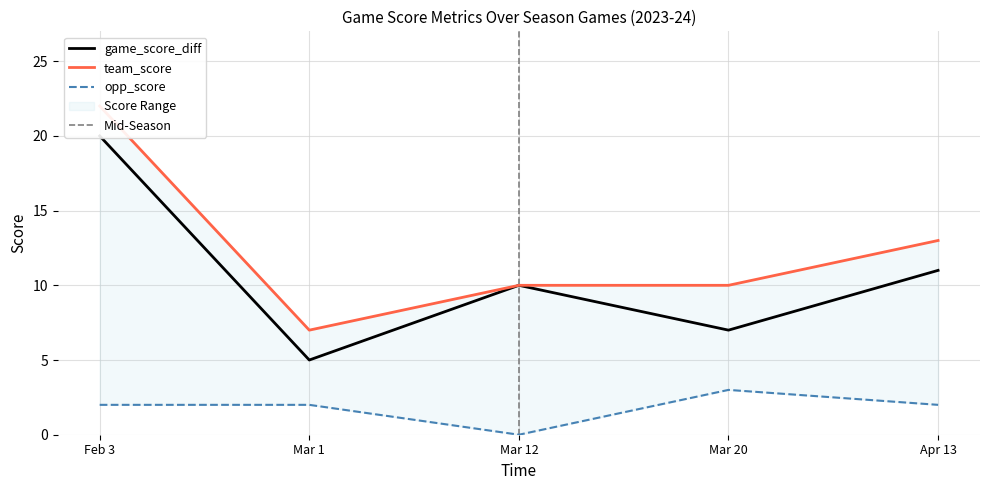

At which category does opp_score reach its first local peak?

Mar 20